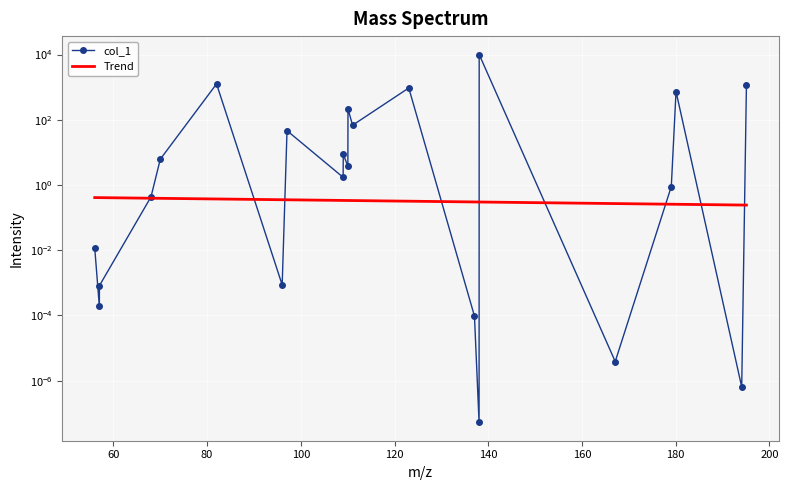

Reading left to right, transcribe all the data shown in this chart.

56.037448=0.0	57.021463=0.0	57.045273=0.0	68.037448=0.4	70.029288=6.2	82.029288=1254.9	96.032362=0.0	97.063997=46.2	109.040187=1.7	109.063997=8.9	110.048012=3.7	110.071822=214.9	111.055837=68.0	123.043261=940.7	137.058911=0.0	138.042926=0.0	138.066736=10000.0	167.093285=0.0	179.056899=0.9	180.064724=733.9	194.080374=0.0	195.088199=1168.8